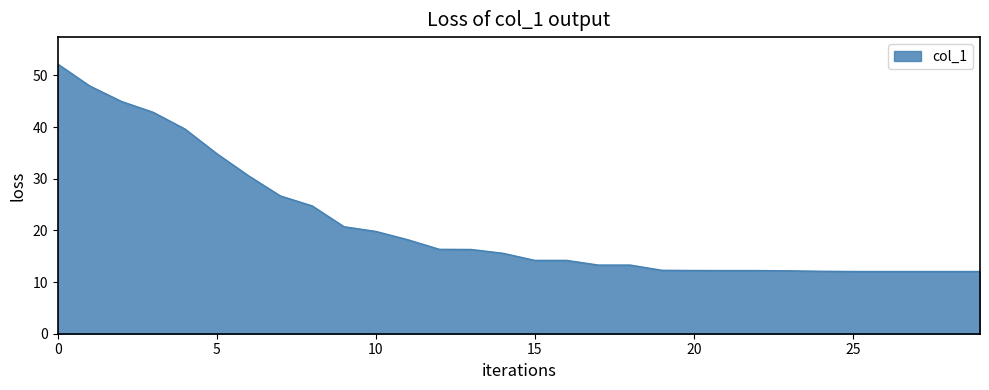

What is the maximum value shown in the chart?

52.2